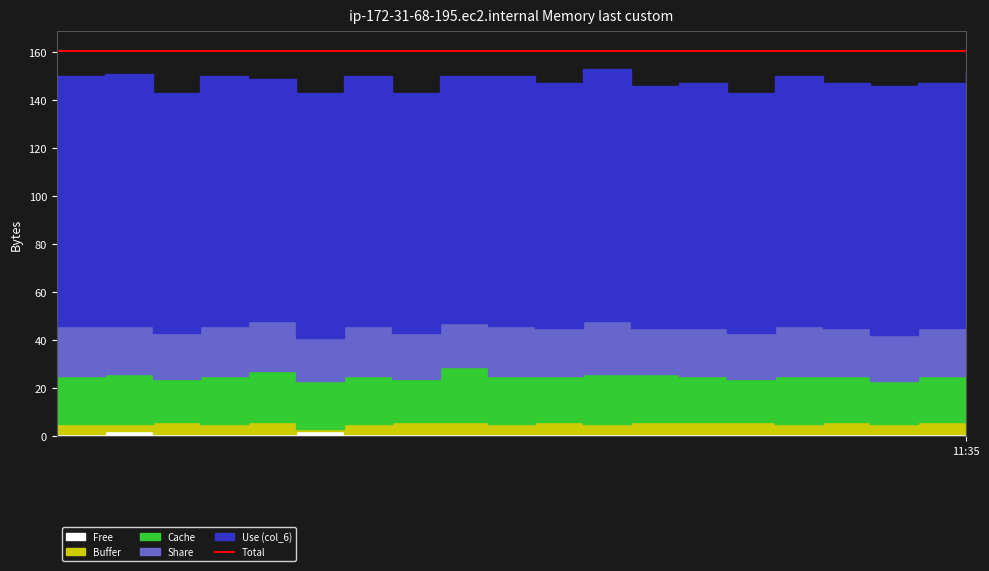

True or false: col_6 and col_5 intersect in this chart.

False